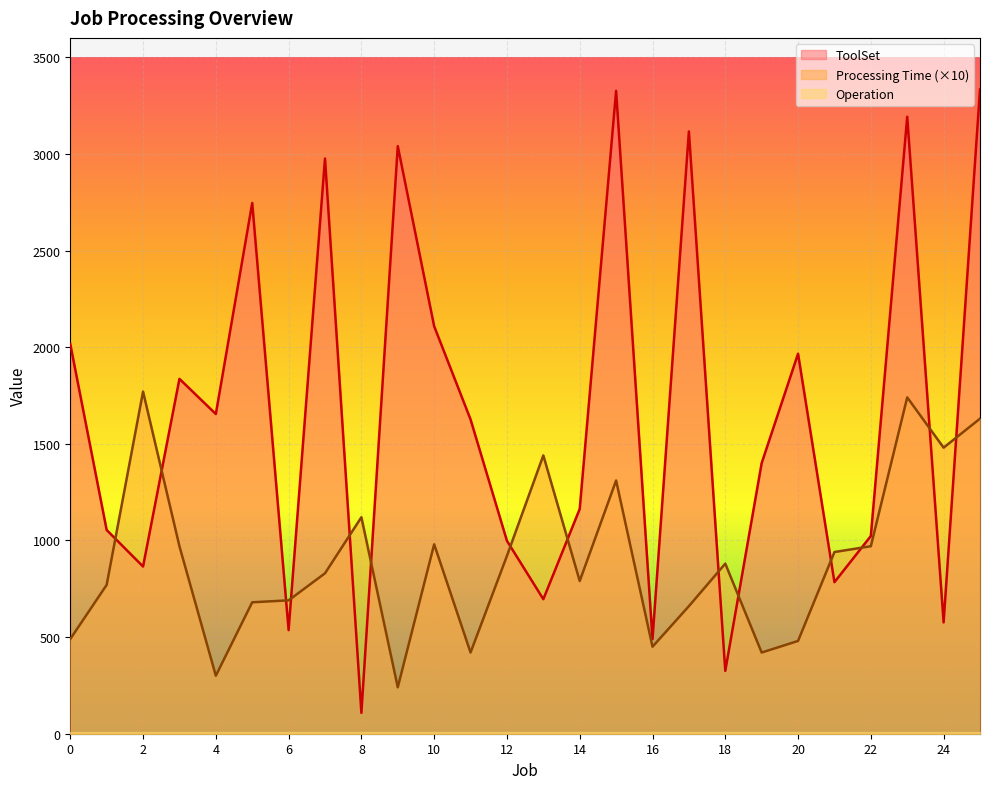

Rank the series by their average value, from highest to lowest.

ToolSet (scaled), Processing Time